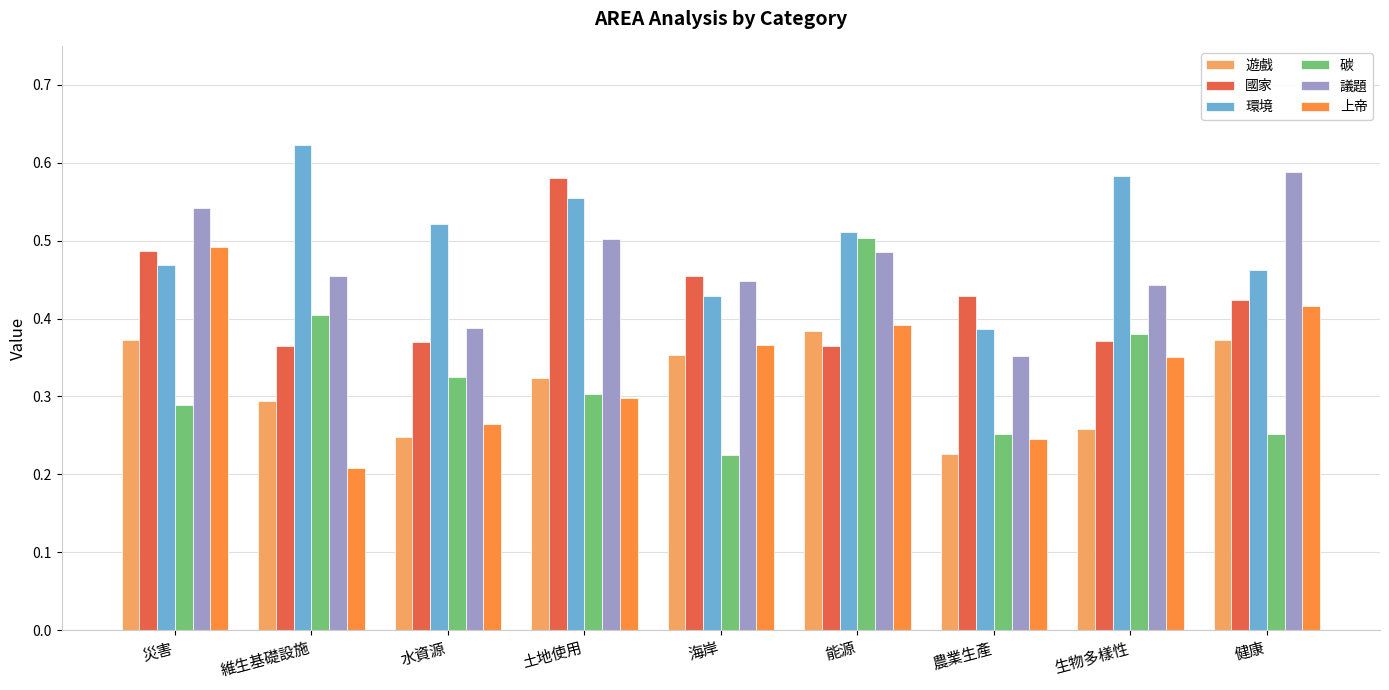

Which category has the lowest value in the 上帝 series?

維生基礎設施